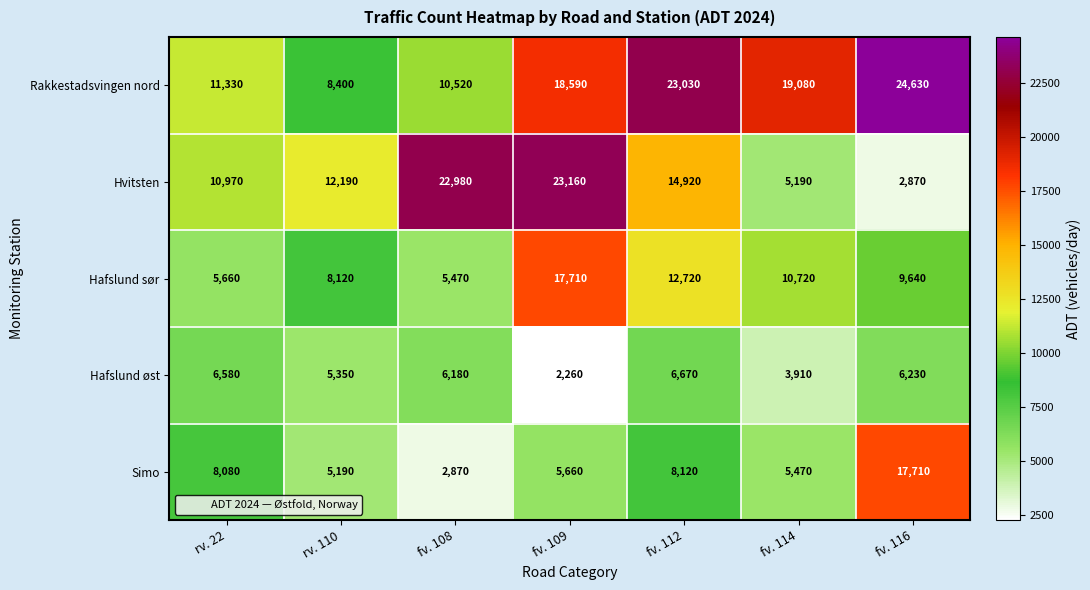

Is it true that Hafslund øst equals 3910 at fv. 114?

True